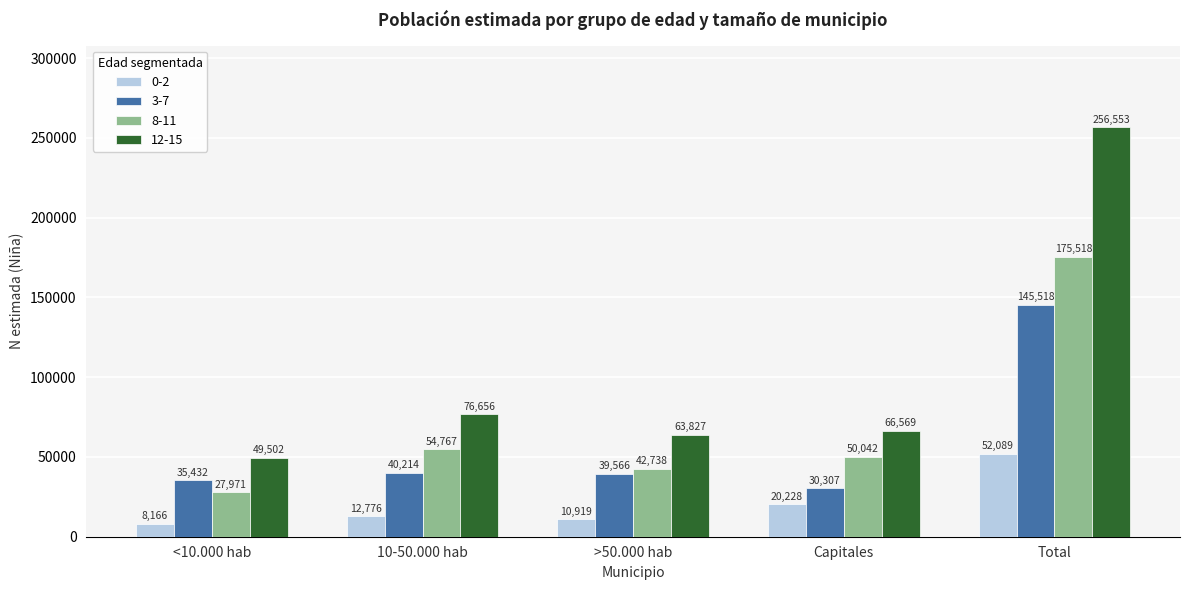

What is the difference between the 8-11 values at 10-50.000 hab and >50.000 hab?

12029